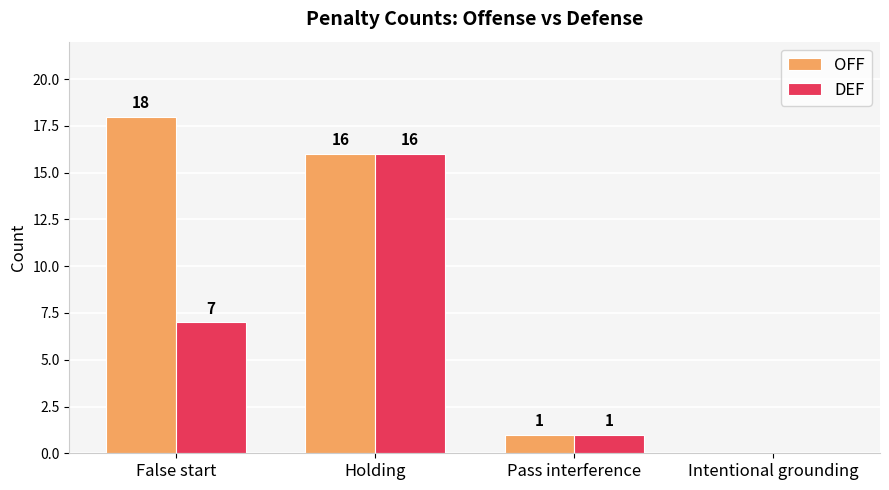

How many categories are shown in the chart?

4